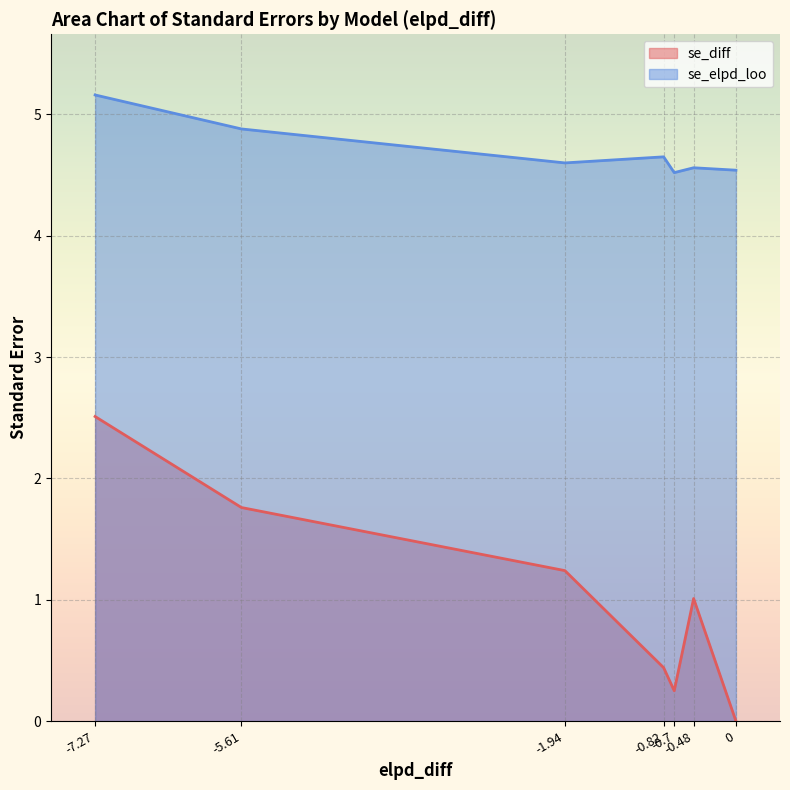

Reading left to right, list all the values displayed in this chart.

se_diff: loo.m=0.0	loo.m.acc=1.0	loo.m.tp=0.2	loo.m.exposure=0.4	loo.m.tp.acc.exposure=1.2	loo.m.2.way.inter=1.8	loo.m.3.way.inter=2.5
se_elpd_loo: loo.m=4.5	loo.m.acc=4.6	loo.m.tp=4.5	loo.m.exposure=4.7	loo.m.tp.acc.exposure=4.6	loo.m.2.way.inter=4.9	loo.m.3.way.inter=5.2